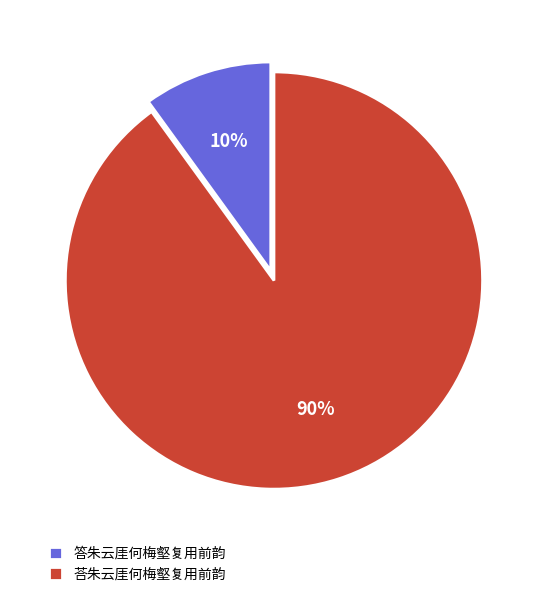

True or false: 答朱云厓何梅壑复用前韵 accounts for 10% of the total.

True